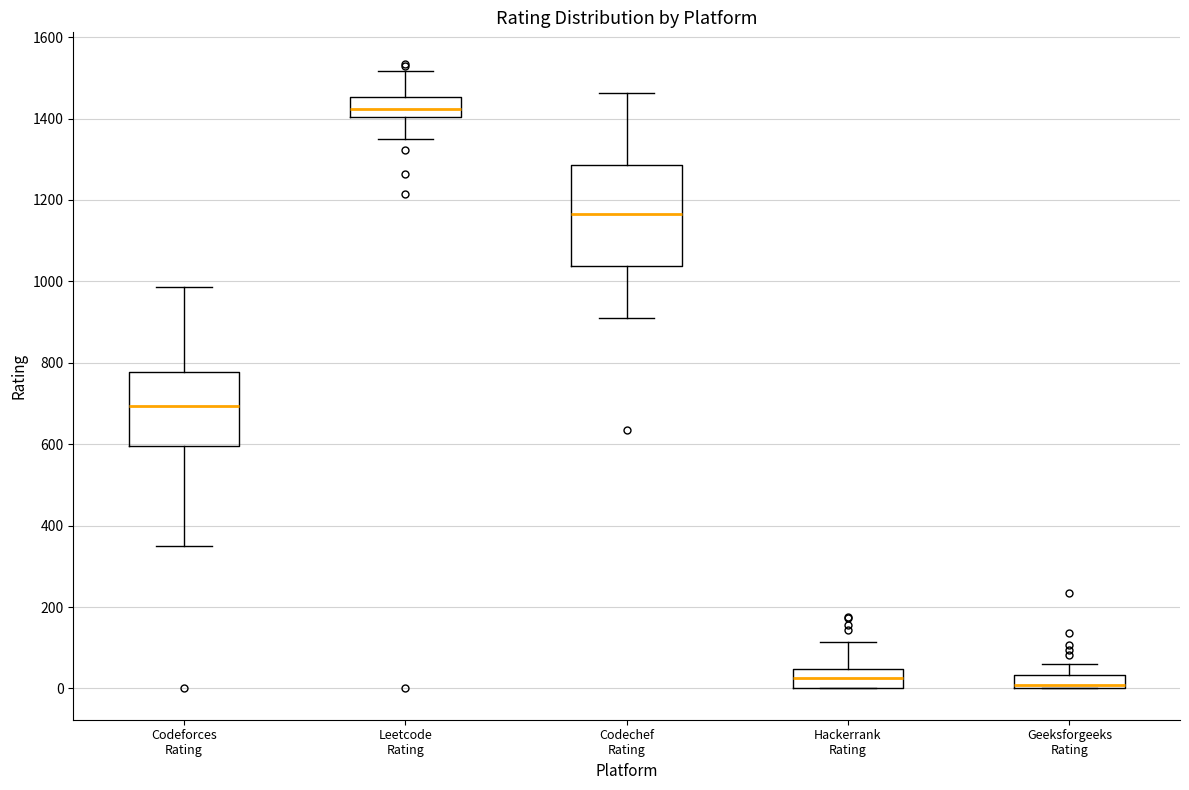

Which box is the tallest, from its lower edge to its upper edge?

Codechef Rating